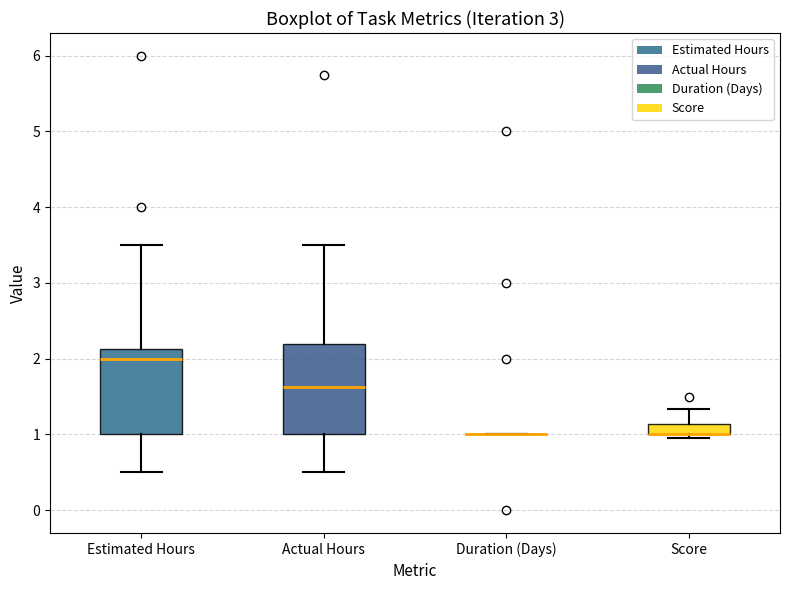

Where is the lower edge of the box for Actual Hours on the y-axis? The values are not printed on the chart, so give them approximately, as read against the axis.

1.0